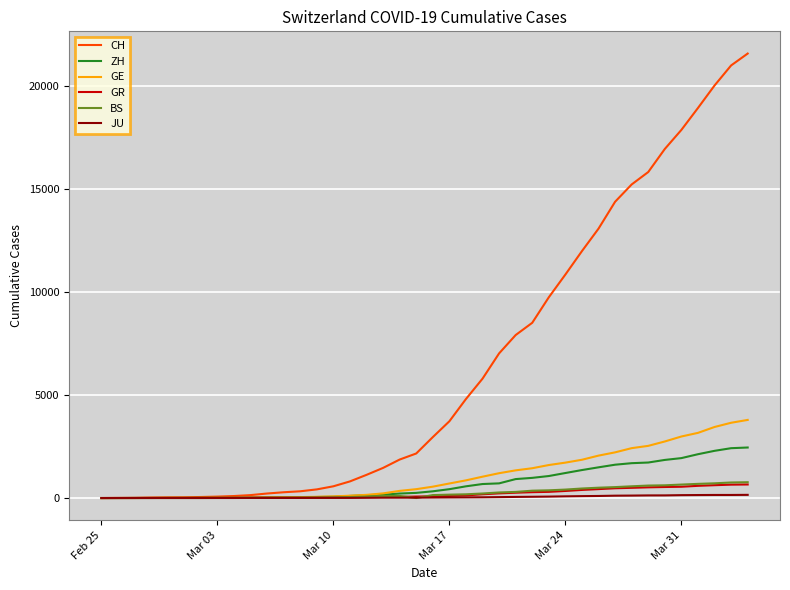

Which series has the widest spread of values?

CH